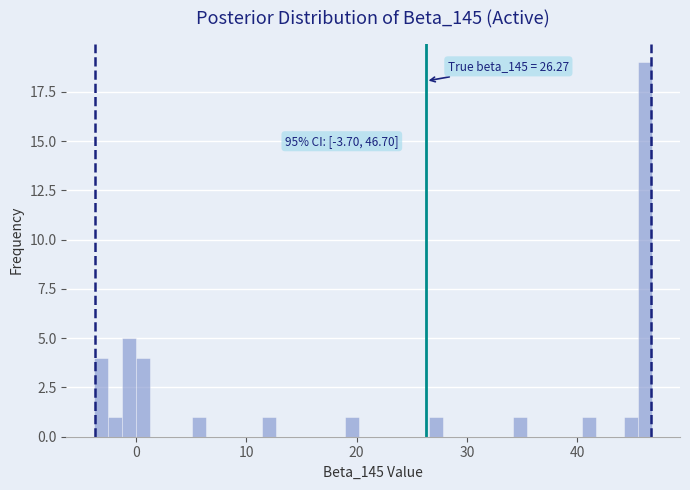

Read against the x-axis, roughly where is the centre of the tallest bar?

46